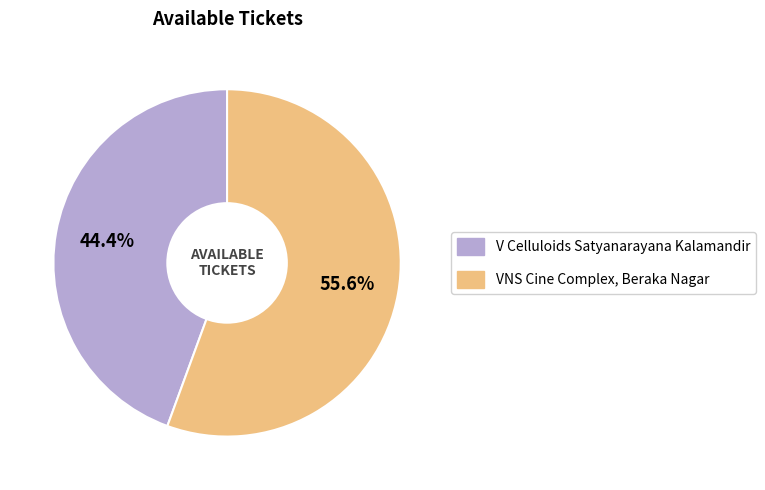

Count the number of slices in the pie.

2